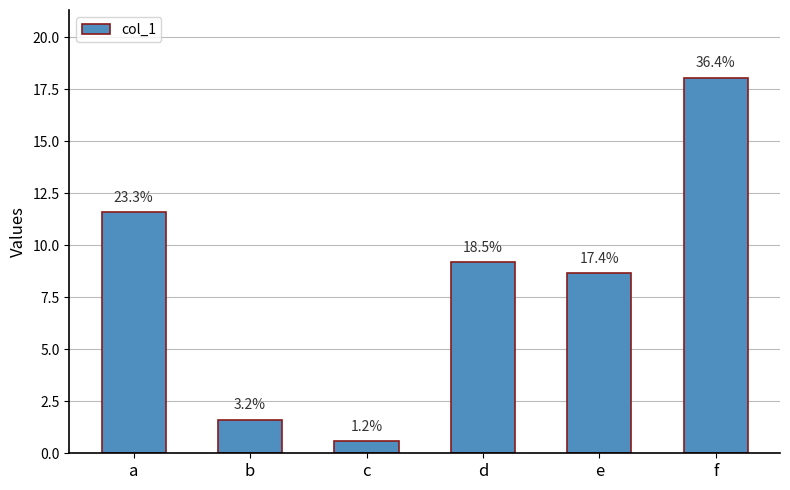

How many bars are there in total?

6